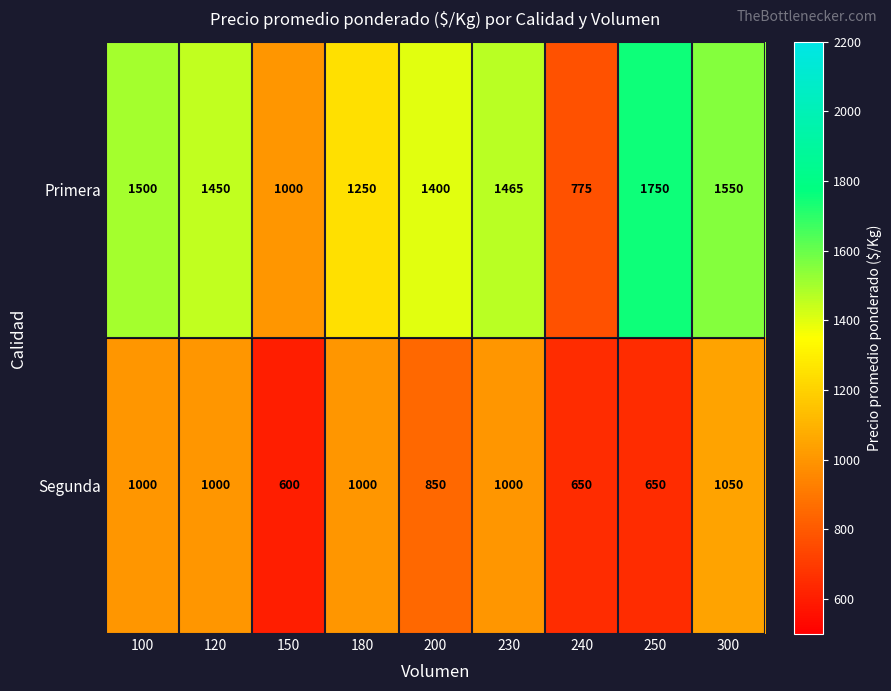

Where is Segunda nearest to the value 825?

200